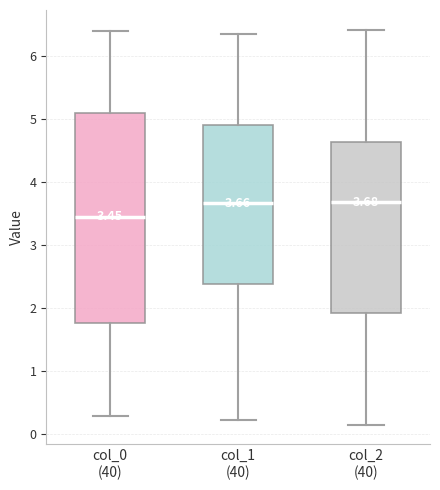

Comparing the boxes themselves (not the whiskers), which one is the tallest?

col_0 (40)